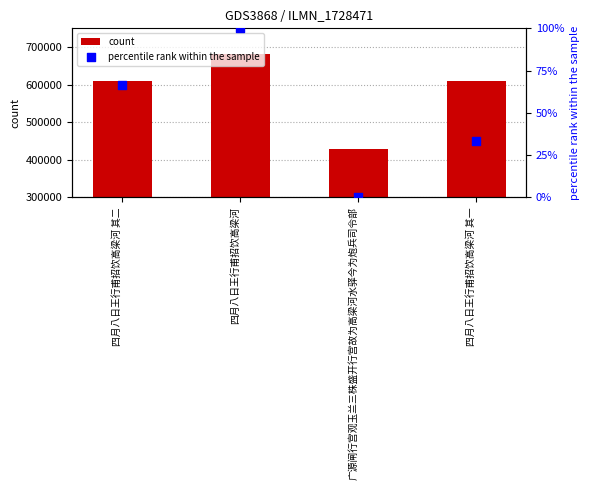

Is the value of percentile rank within the sample at 四月八日王行甫招饮高梁河 其一 greater than the value of count at 四月八日王行甫招饮高梁河 其二?

No